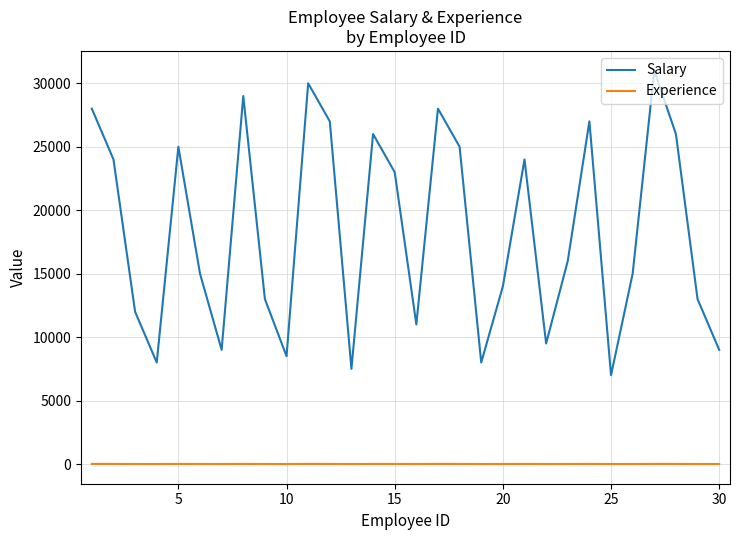

What is the sum of all Salary values?

548500